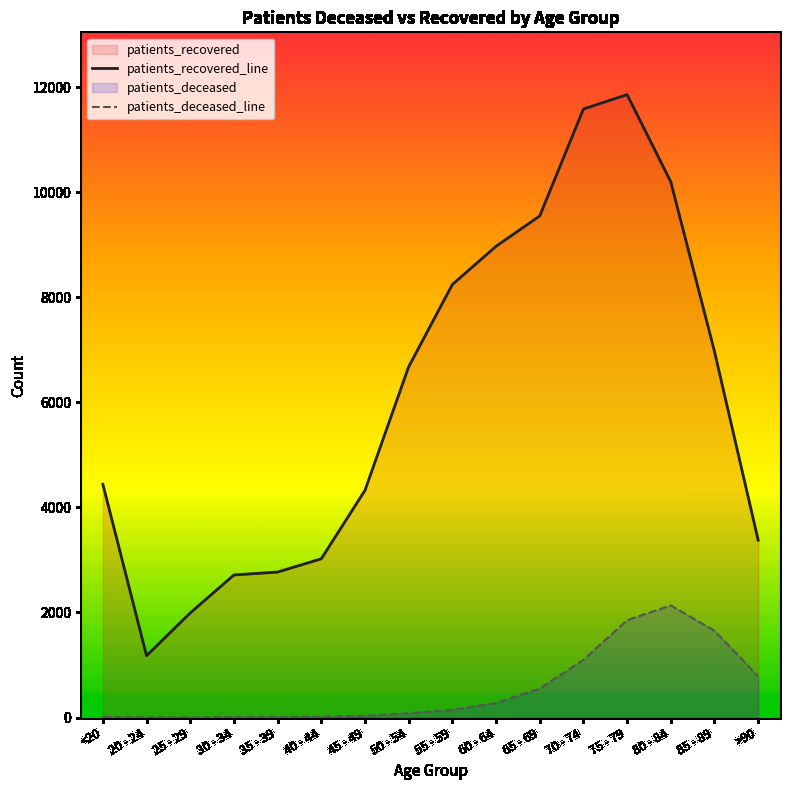

Reading left to right, extract all data points from this chart.

patients_recovered_line: <20=4438.0	20 - 24=1176.0	25 - 29=1990.0	30 - 34=2713.0	35 - 39=2768.0	40 - 44=3021.0	45 - 49=4324.0	50 - 54=6676.0	55 - 59=8241.0	60 - 64=8969.0	65 - 69=9546.0	70 - 74=11581.0	75 - 79=11855.0	80 - 84=10195.0	85 - 89=6967.0	>90=3376.0
patients_deceased_line: <20=10.6	20 - 24=2.7	25 - 29=2.0	30 - 34=10.6	35 - 39=11.3	40 - 44=15.9	45 - 49=31.2	50 - 54=81.7	55 - 59=145.5	60 - 64=275.7	65 - 69=551.4	70 - 74=1097.5	75 - 79=1852.9	80 - 84=2133.9	85 - 89=1650.3	>90=785.9